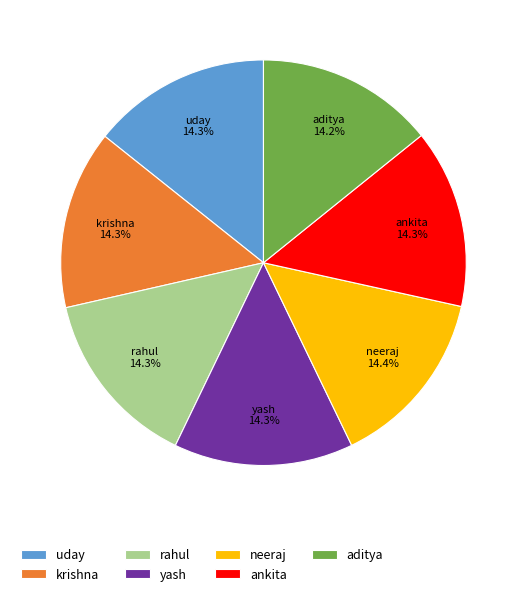

Is there a majority slice in this chart?

No